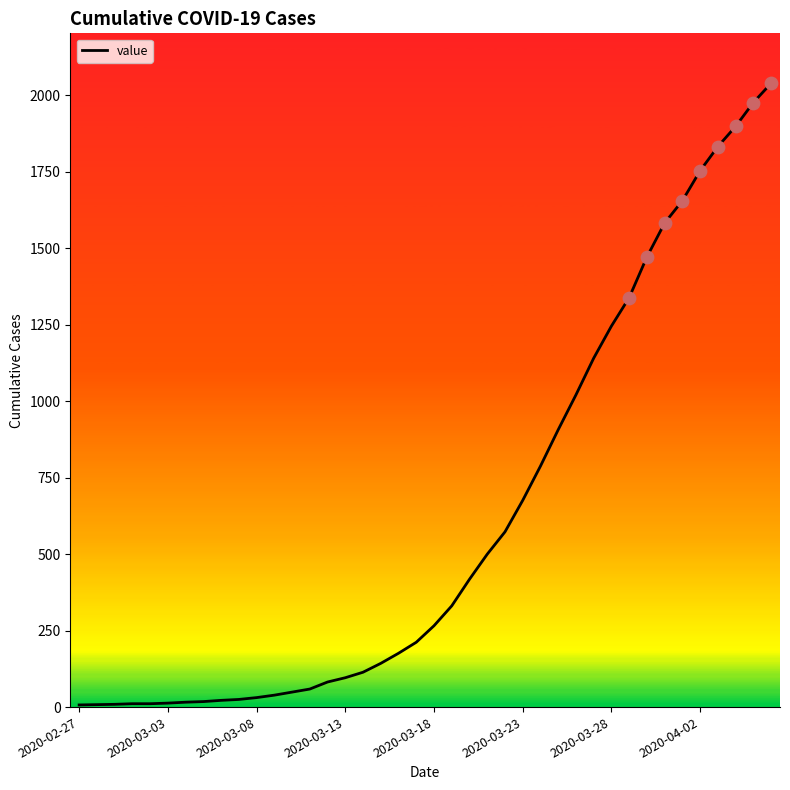

What is the maximum value shown in the chart?

2040